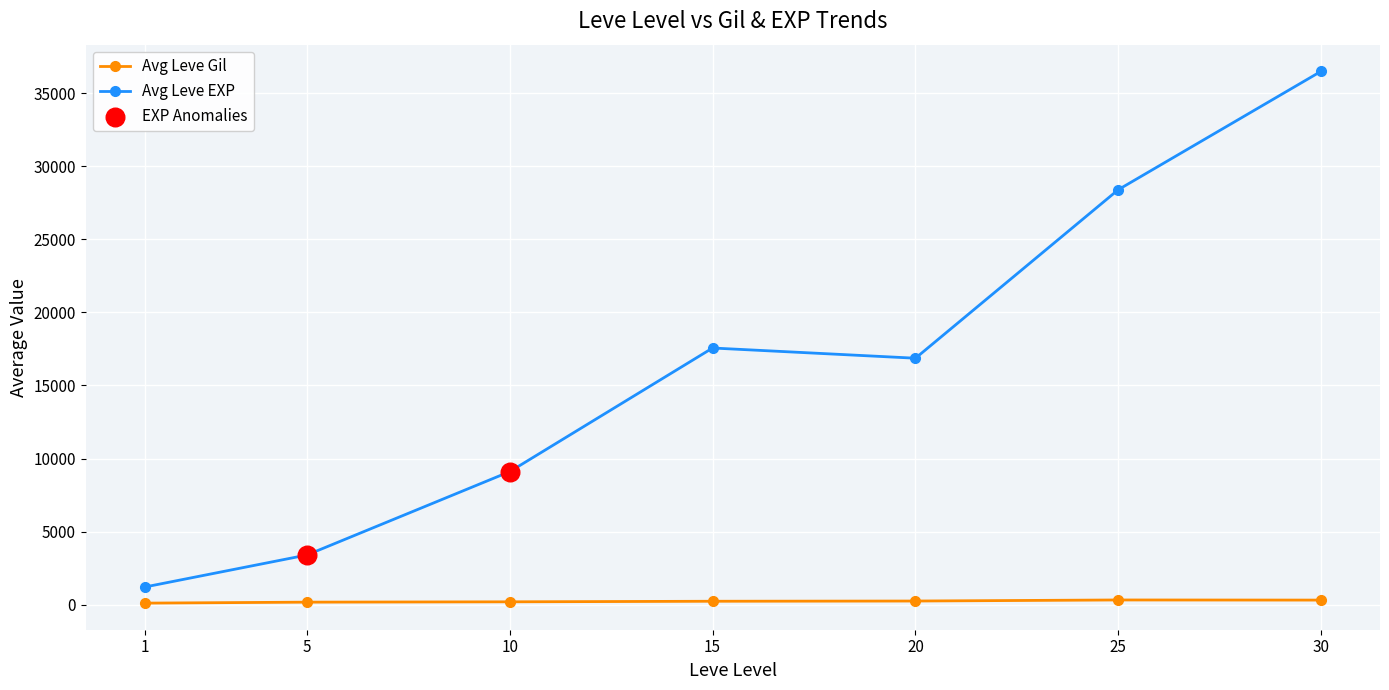

Is the value of Avg Leve Gil at 1 greater than the value of Avg Leve EXP at 30?

No